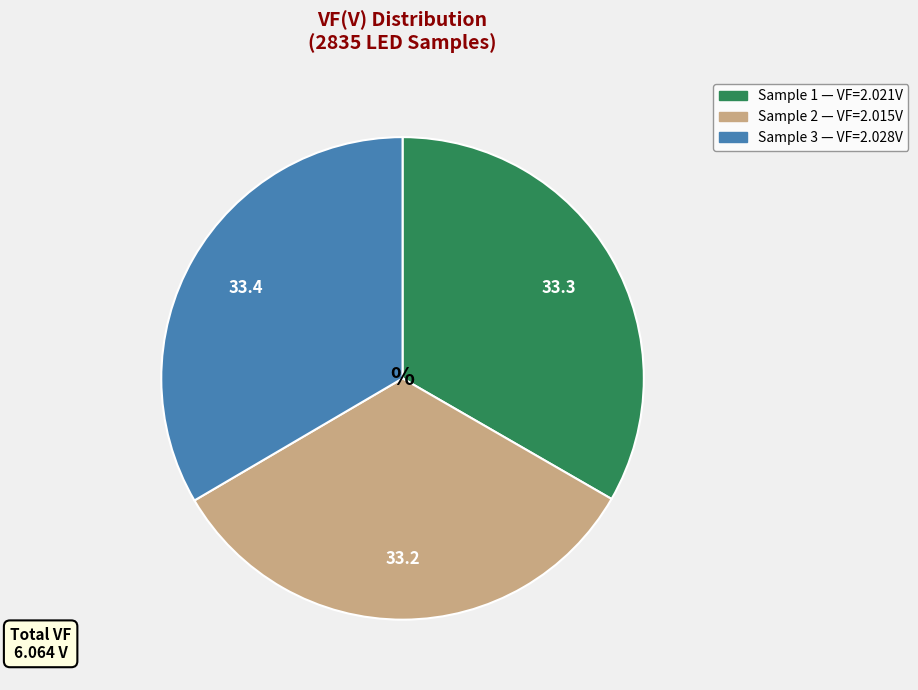

Is there any slice that represents more than half of the pie?

No